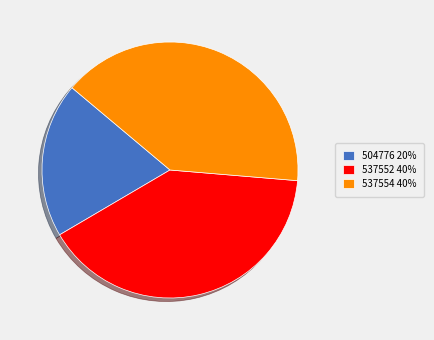

Which category has the smallest portion of the pie?

504776